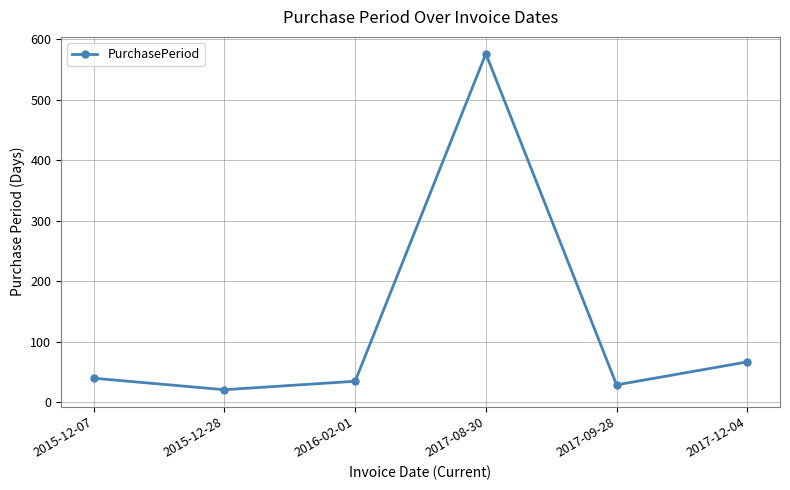

Rank the categories by value from highest to lowest.

2017-08-30, 2017-12-04, 2015-12-07, 2016-02-01, 2017-09-28, 2015-12-28